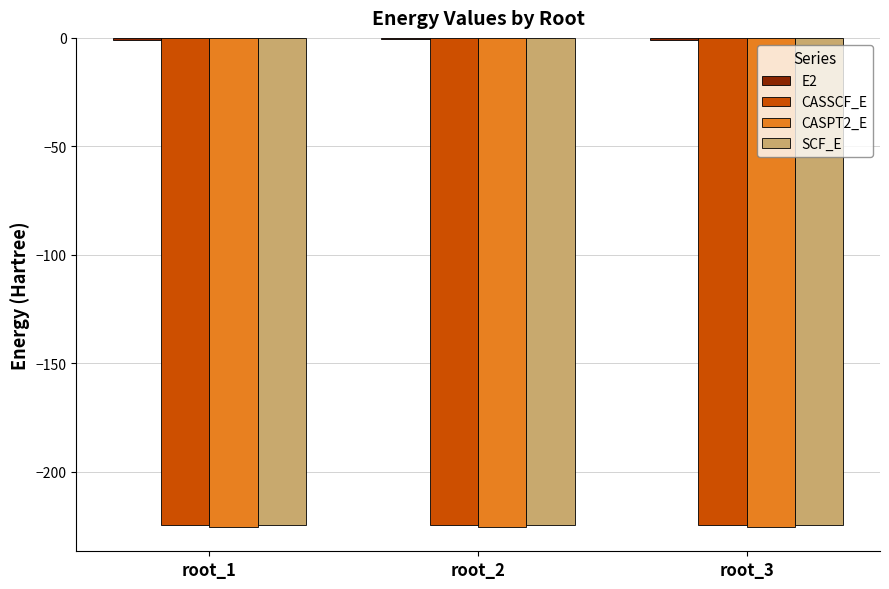

What is the smallest value displayed?

-225.3